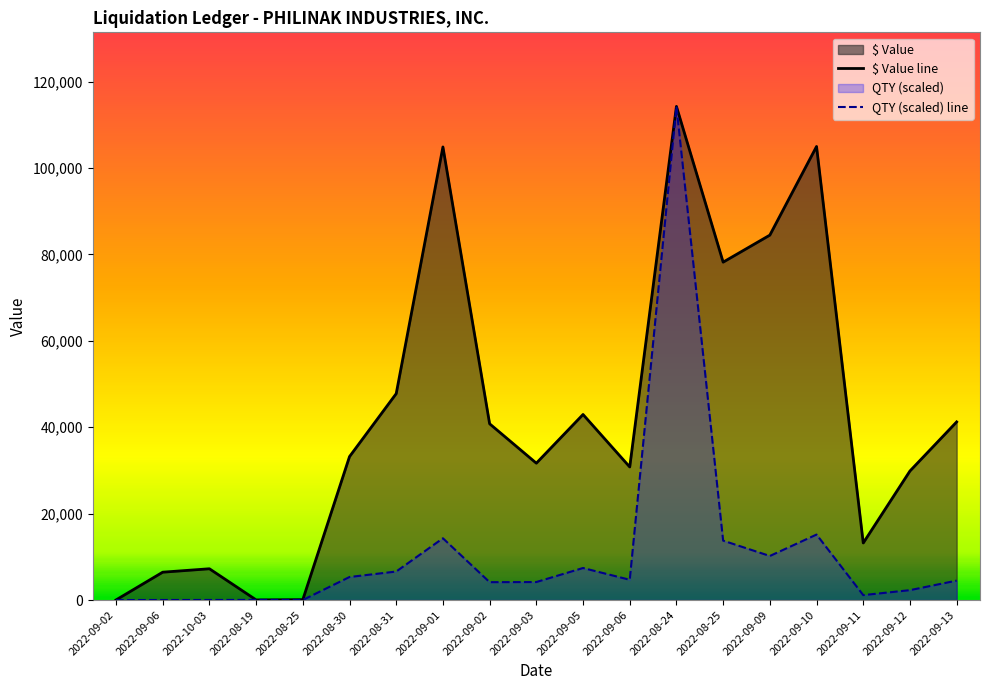

At how many categories does at least one series exceed 24317?

13